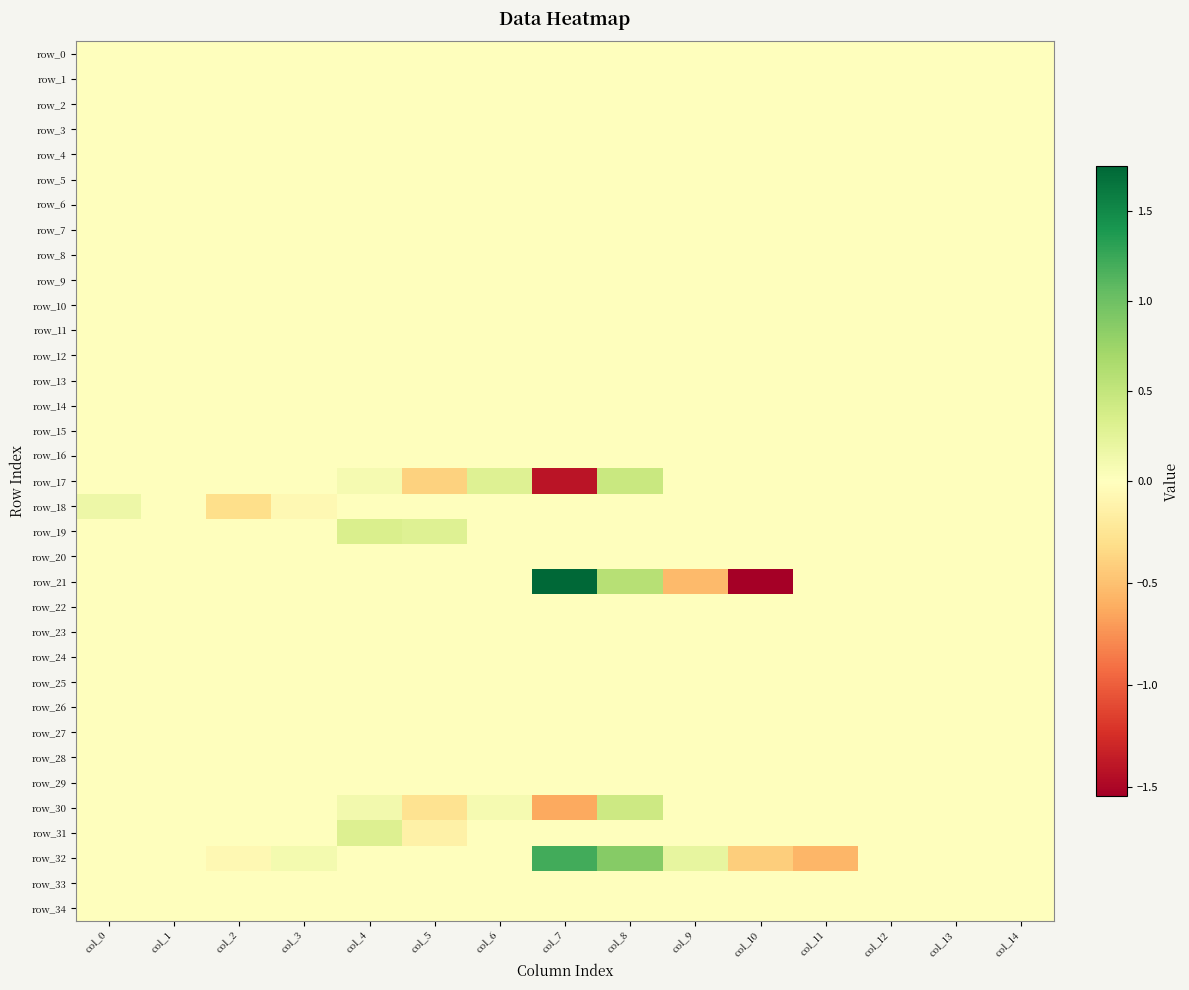

Where is row_33 nearest to the value 0?

col_0